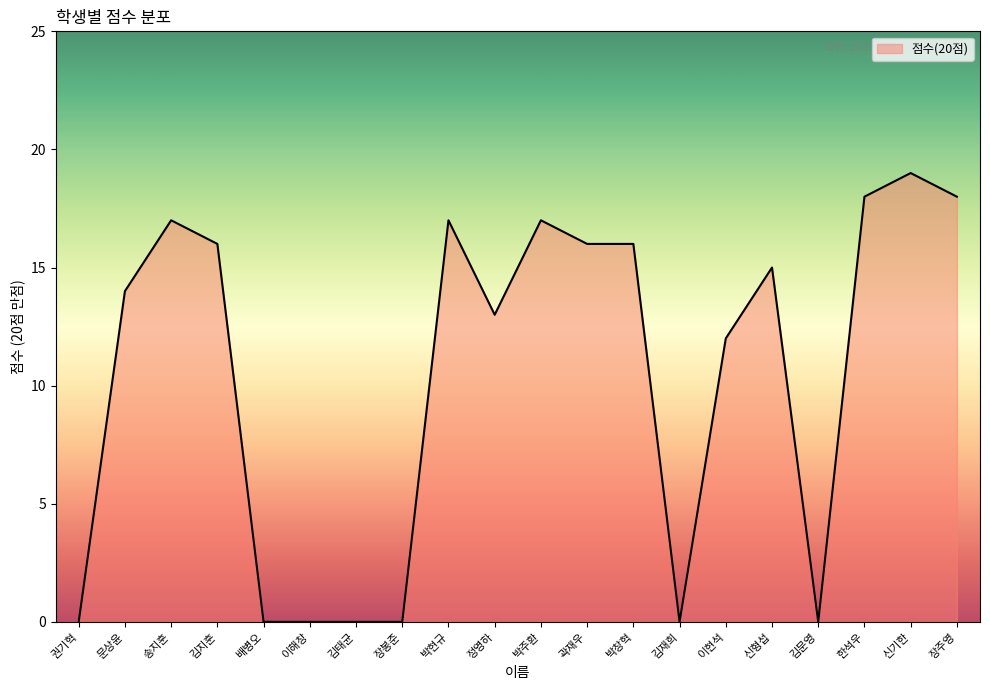

What is the greatest value displayed?

19